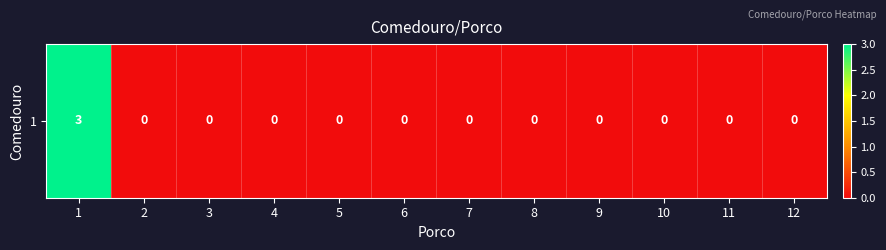

What is the difference between the maximum and minimum values?

3